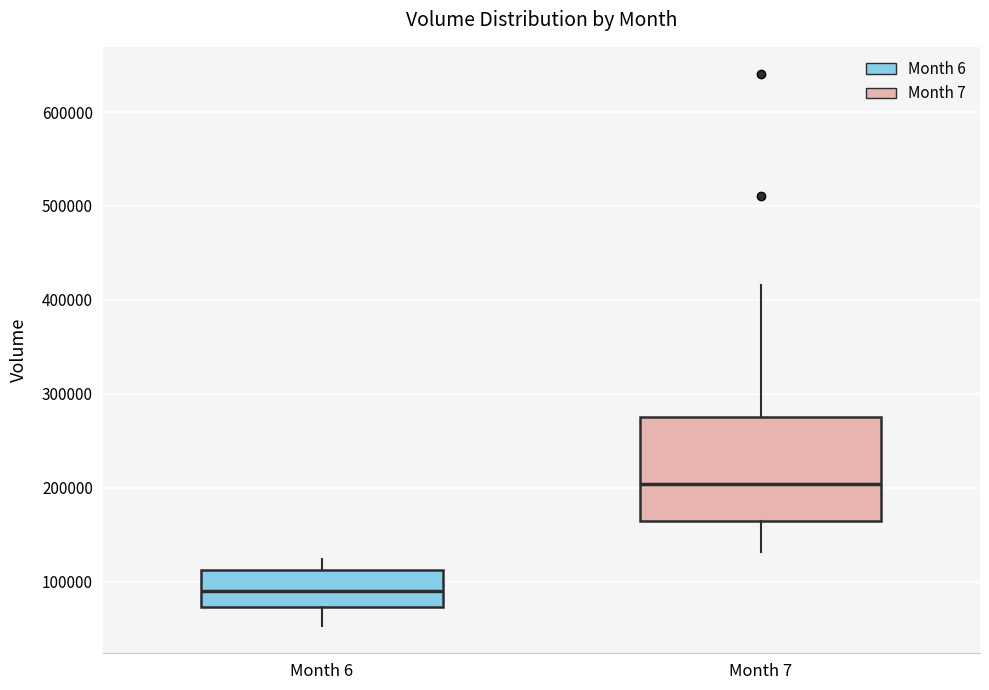

Comparing the boxes themselves (not the whiskers), which one is the tallest?

Month 7